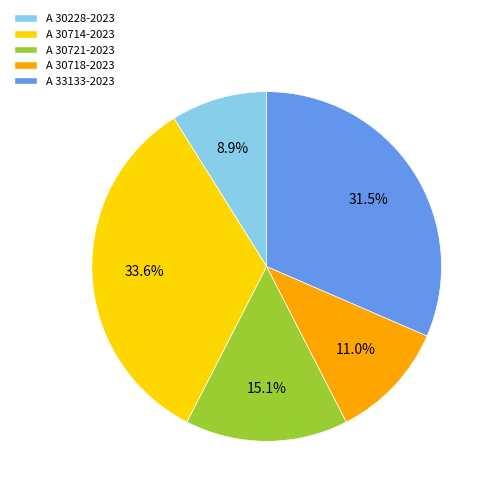

What percentage is the A 30721-2023 slice, to the nearest percent?

15%